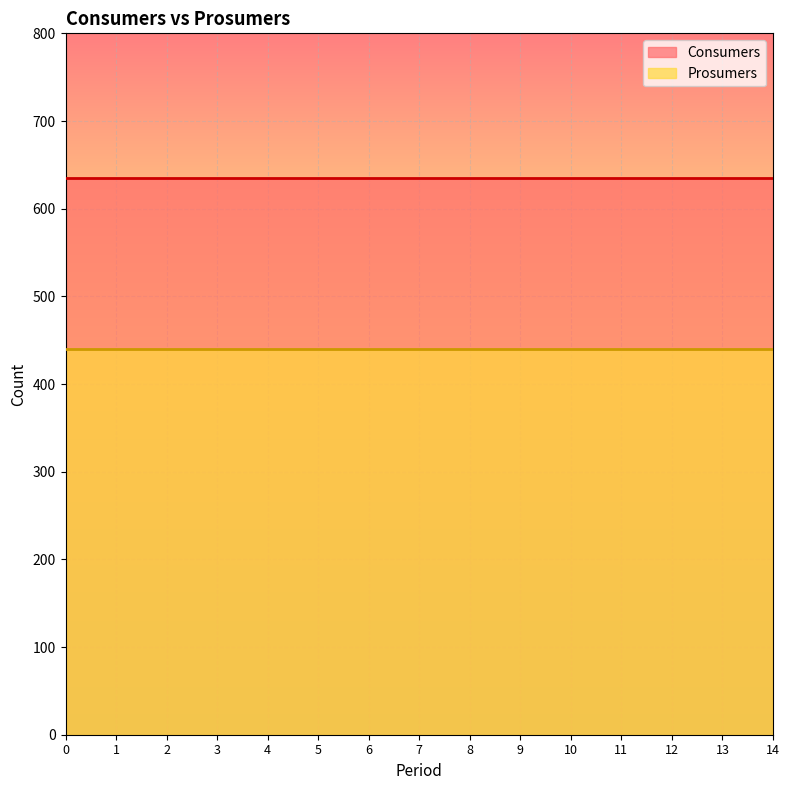

Rank the series by their average value, from highest to lowest.

Consumers, Prosumers